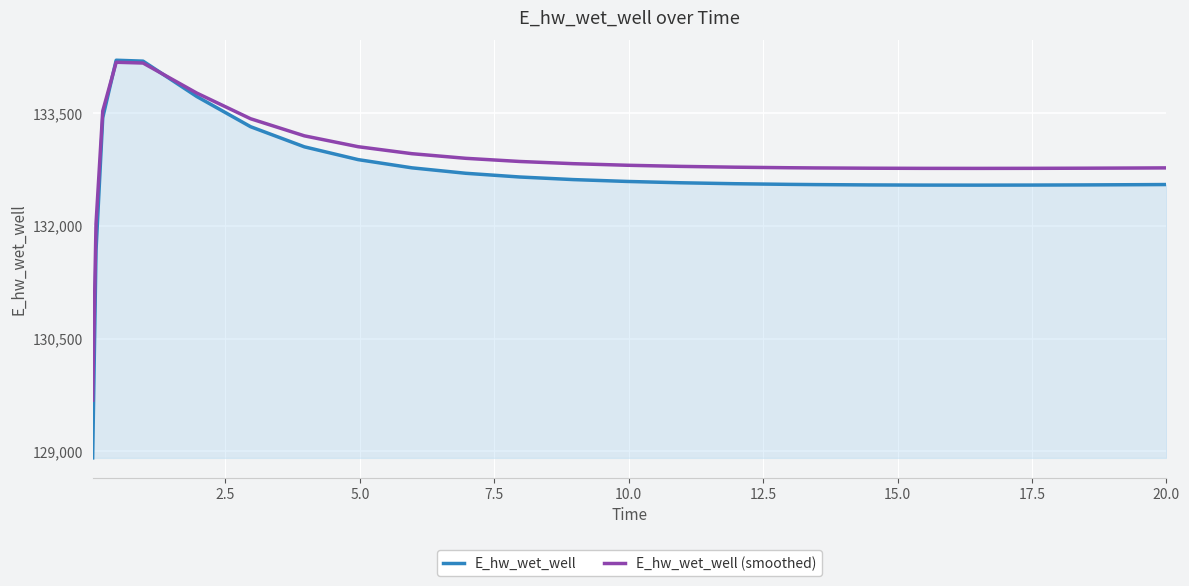

How many times do E_hw_wet_well and E_hw_wet_well (smoothed) cross each other?

2